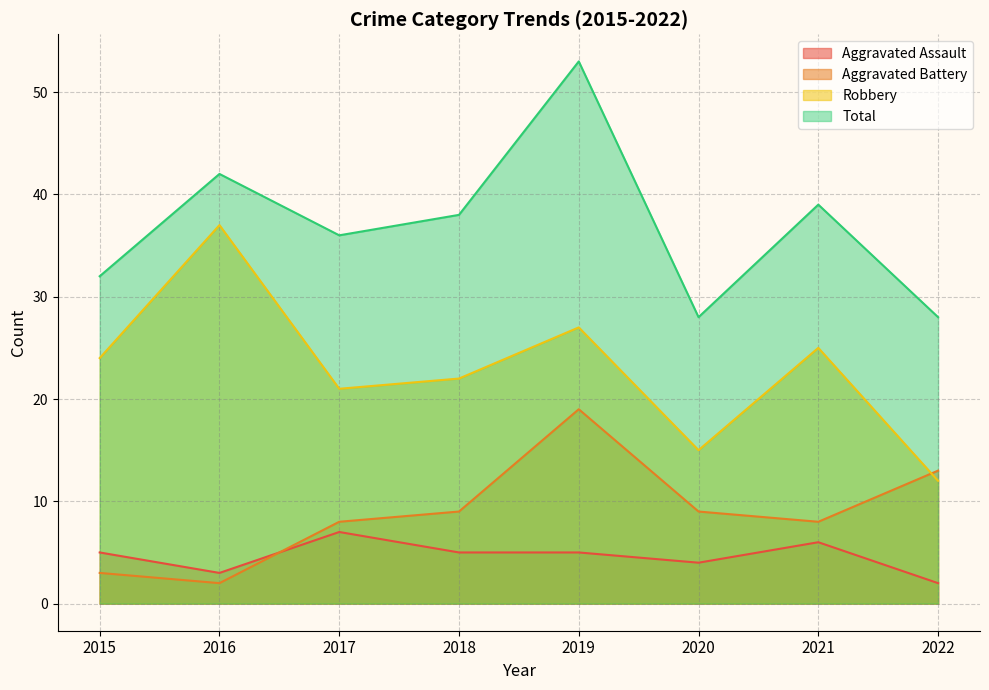

Reading left to right, list all the values displayed in this chart.

Aggravated Assault: 2015=5	2016=3	2017=7	2018=5	2019=5	2020=4	2021=6	2022=2
Aggravated Battery: 2015=3	2016=2	2017=8	2018=9	2019=19	2020=9	2021=8	2022=13
Robbery: 2015=24	2016=37	2017=21	2018=22	2019=27	2020=15	2021=25	2022=12
Total: 2015=32	2016=42	2017=36	2018=38	2019=53	2020=28	2021=39	2022=28